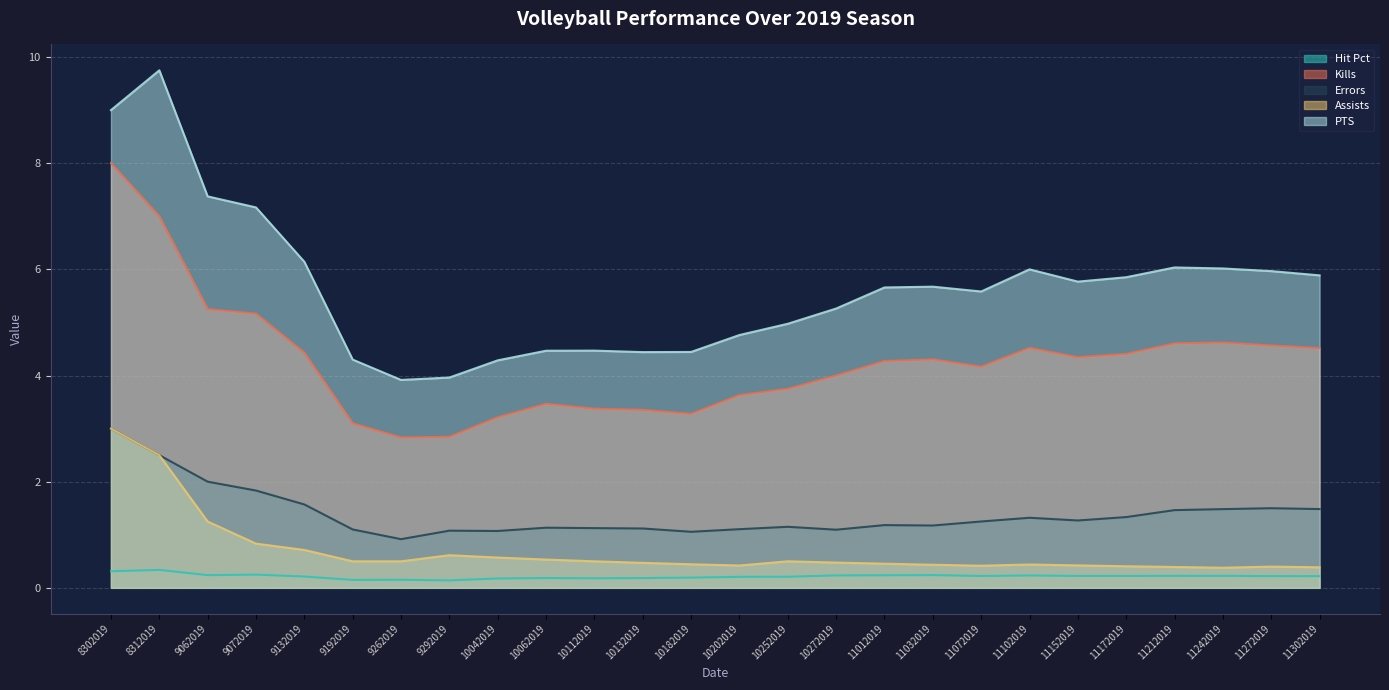

What is the value of the Kills point at the 2nd from the left?

7.0